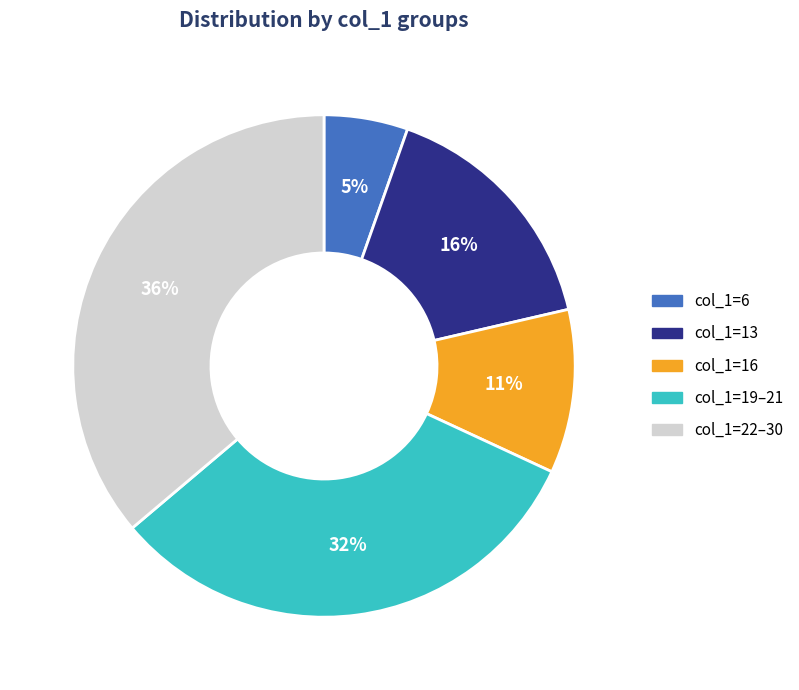

Rank the categories by value from lowest to highest.

col_1=6, col_1=16, col_1=13, col_1=19–21, col_1=22–30